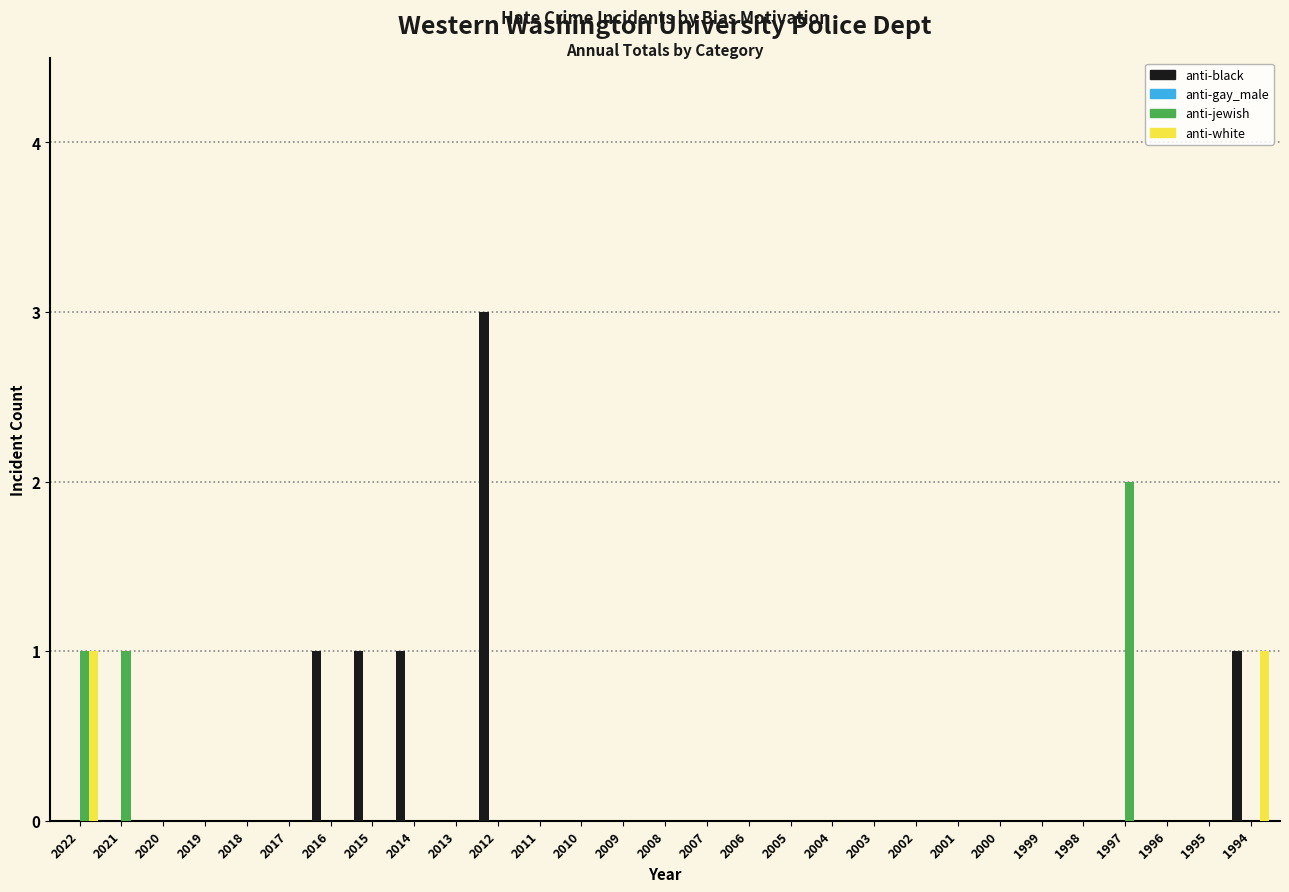

Which series changed the most between 2016 and 2008?

anti-black